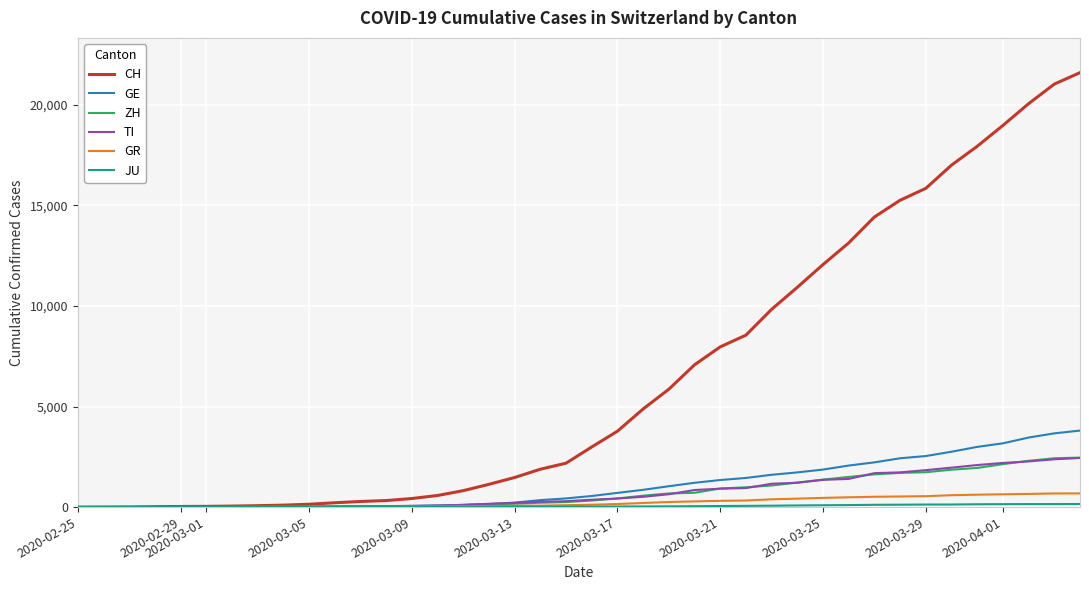

Which series has the largest total across all categories?

CH